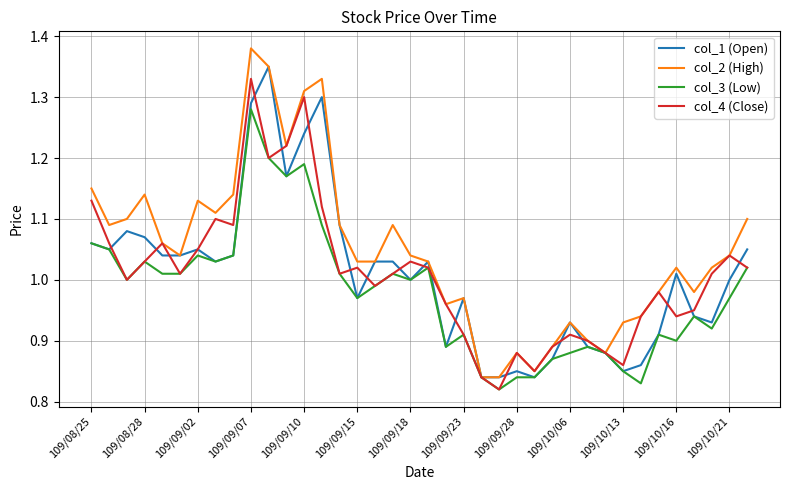

How many lines are shown in the chart?

4